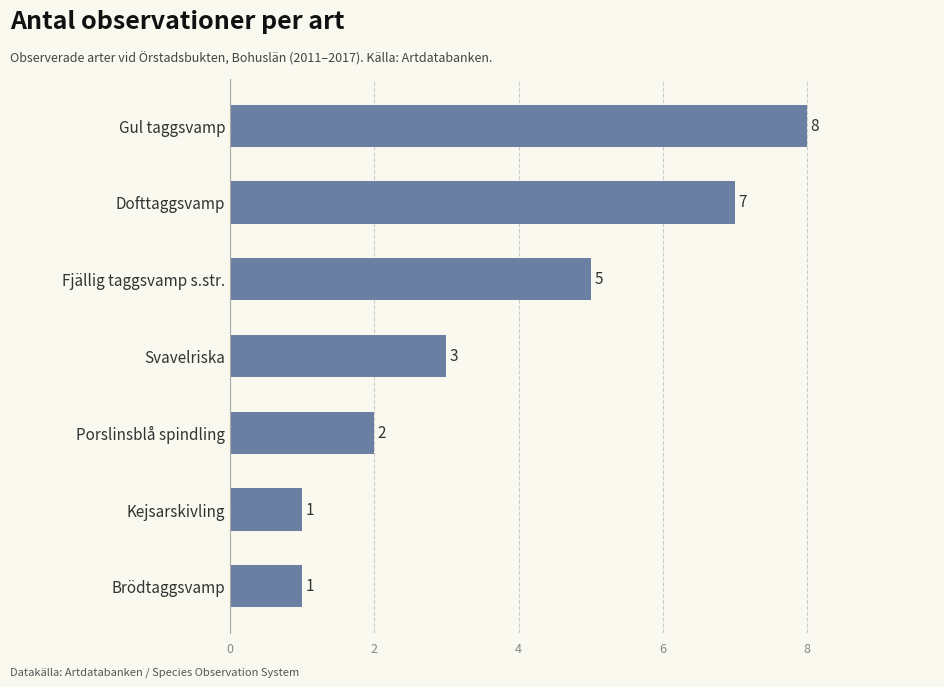

What is the sum of all values?

27